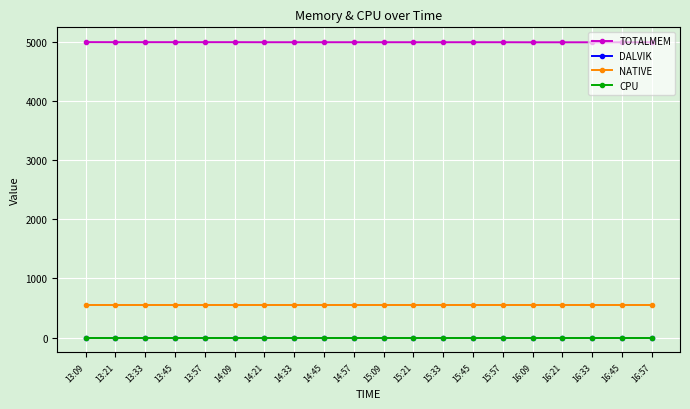

At which category is the sum across all series the highest?

13:09